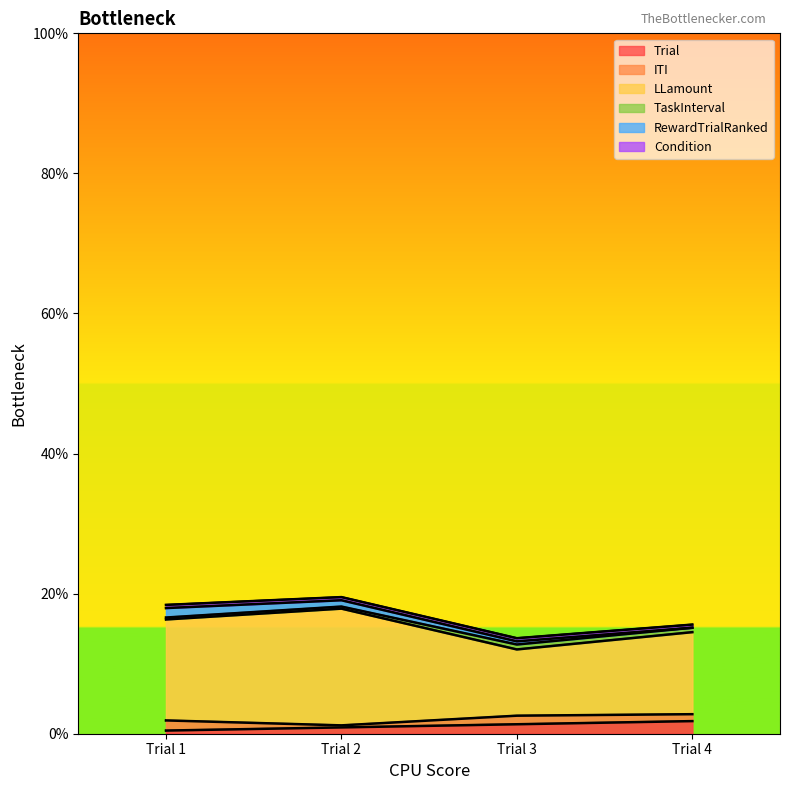

True or false: LLamount and Trial cross at least once.

False